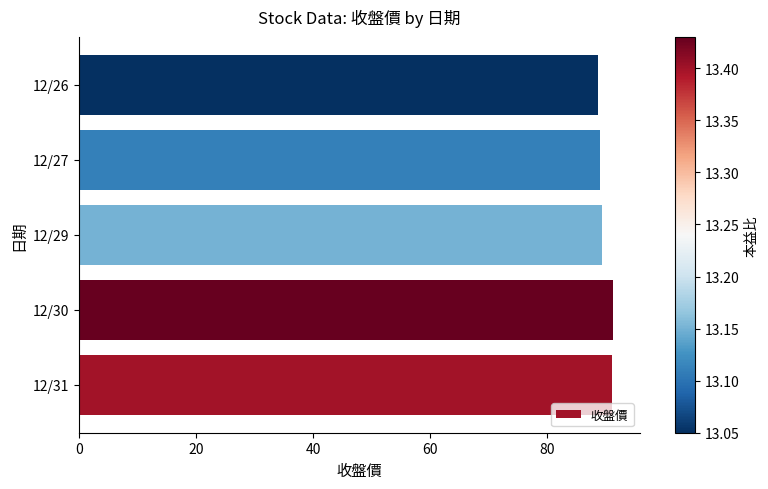

What is the greatest value displayed?

91.2